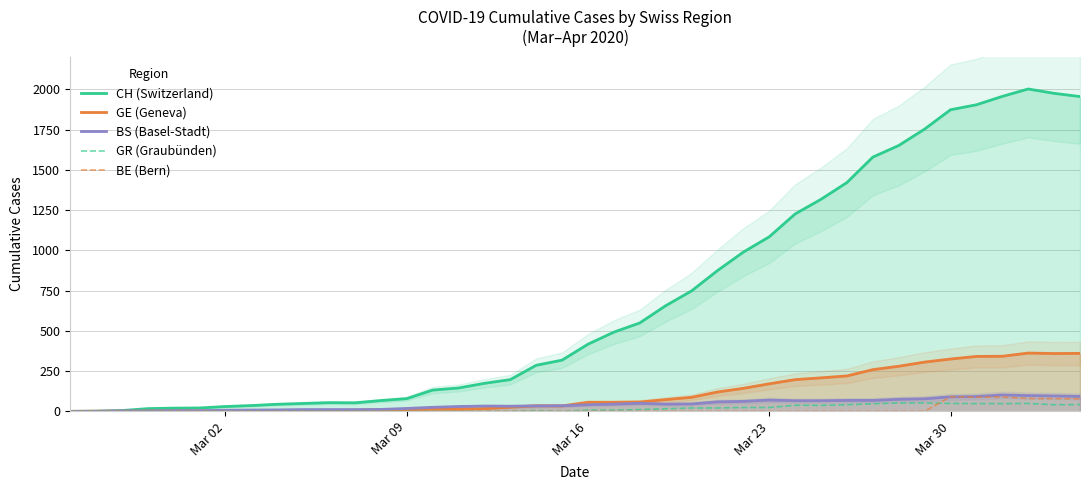

After their last crossing, which series has the higher values: GE (Geneva) or BS (Basel-Stadt)?

GE (Geneva)